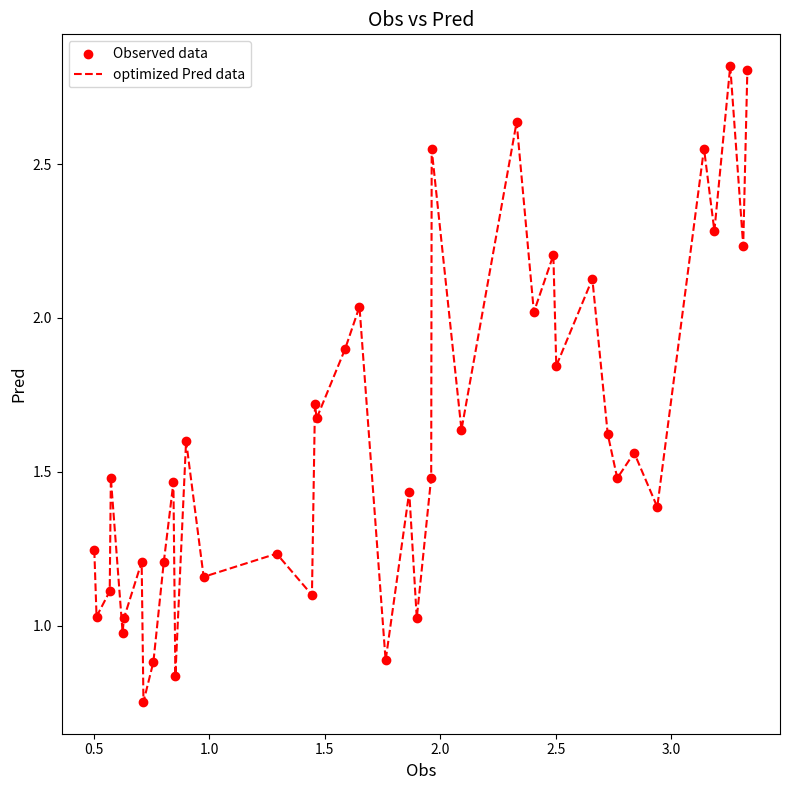

What is the greatest value displayed?

2.8